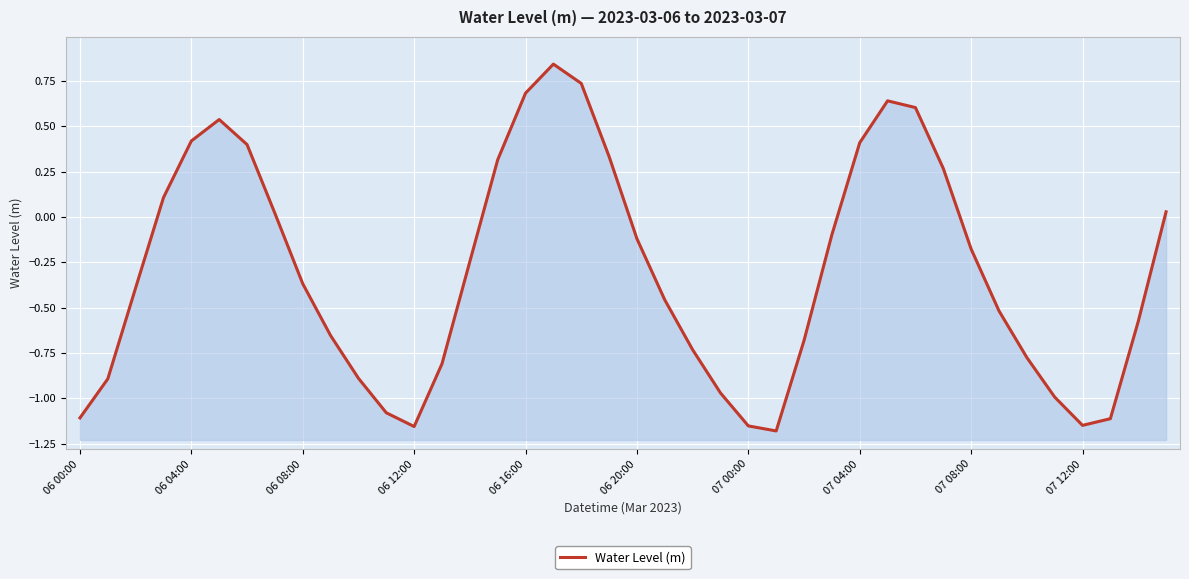

At which category does the chart reach its peak across all series?

17